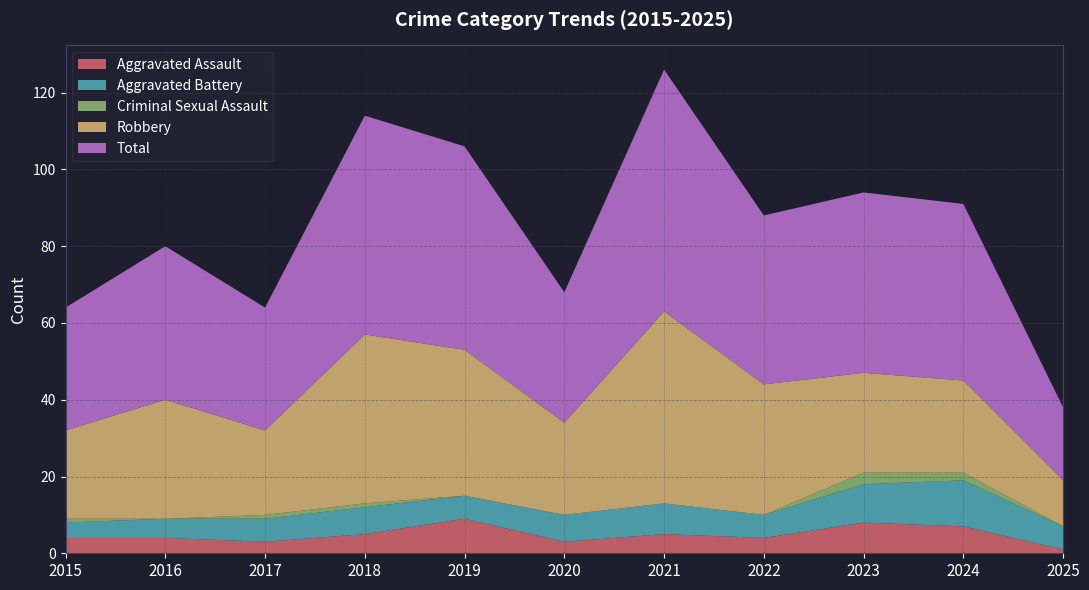

Which category has the lowest value across all series?

2016